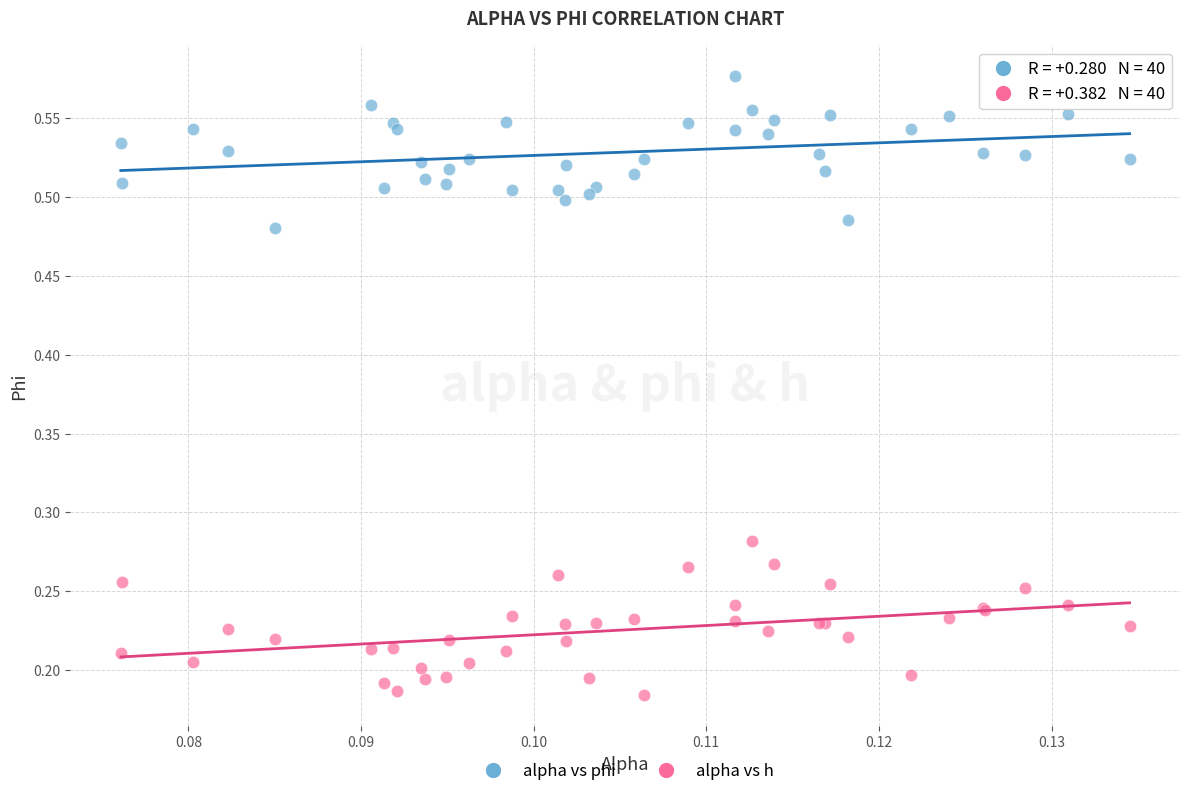

Which series contains the highest Y value?

alpha vs phi